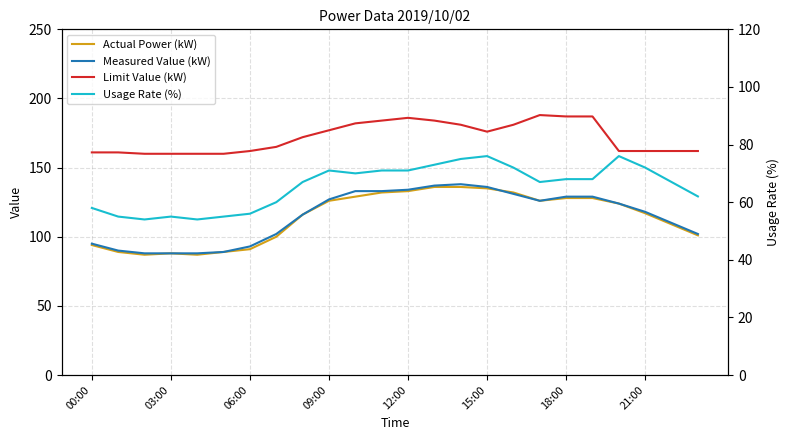

What is the minimum value shown in the chart?

54